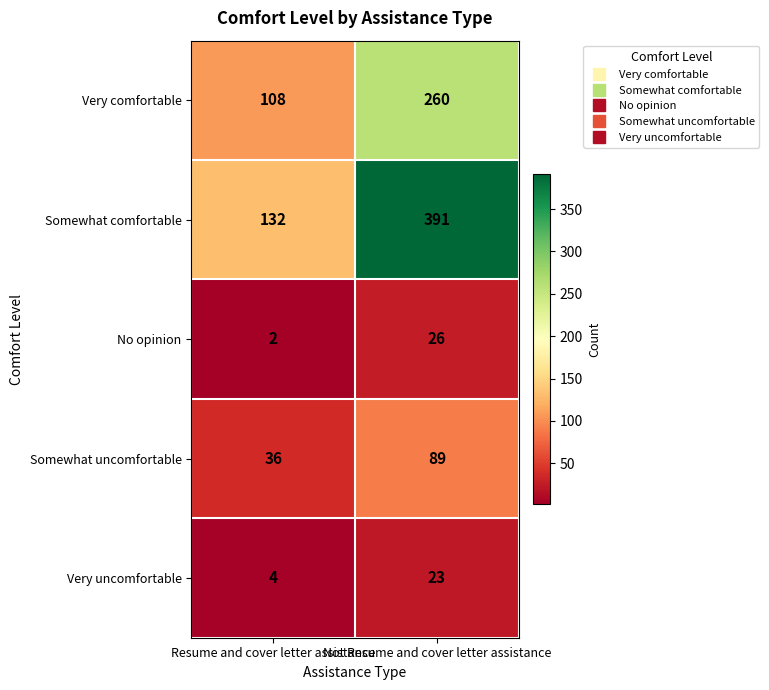

Which series has the largest total across all categories?

Somewhat comfortable